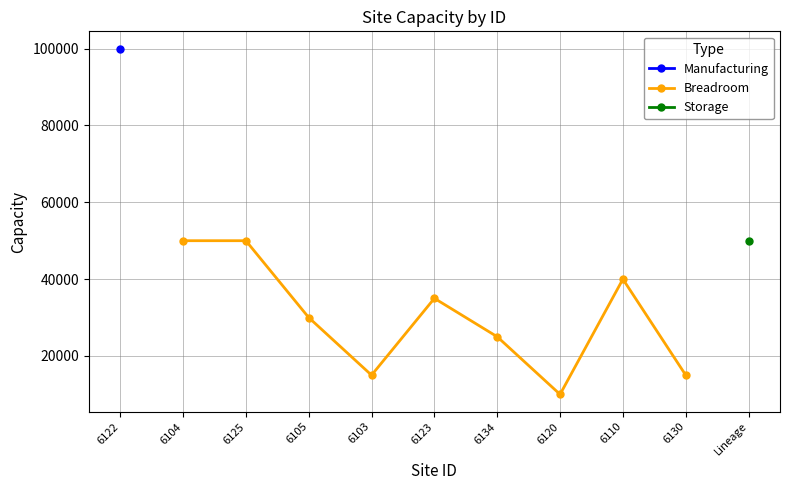

What is the value of the Breadroom point at the 6th from the left?

25000